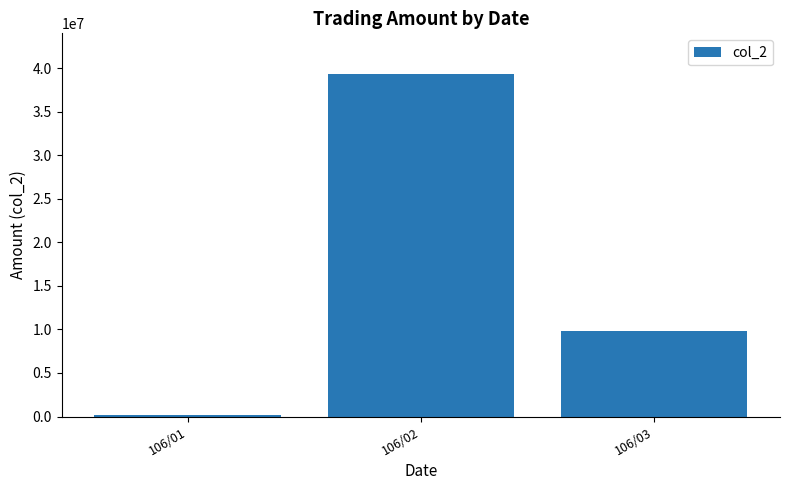

What is the sum of all values?

49268570